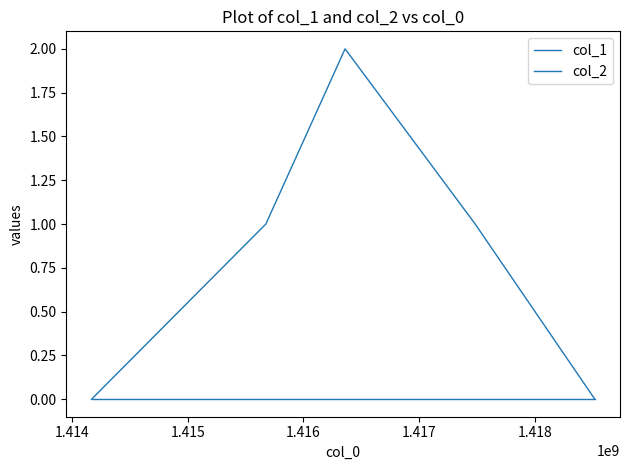

Count the number of categories in the chart.

5